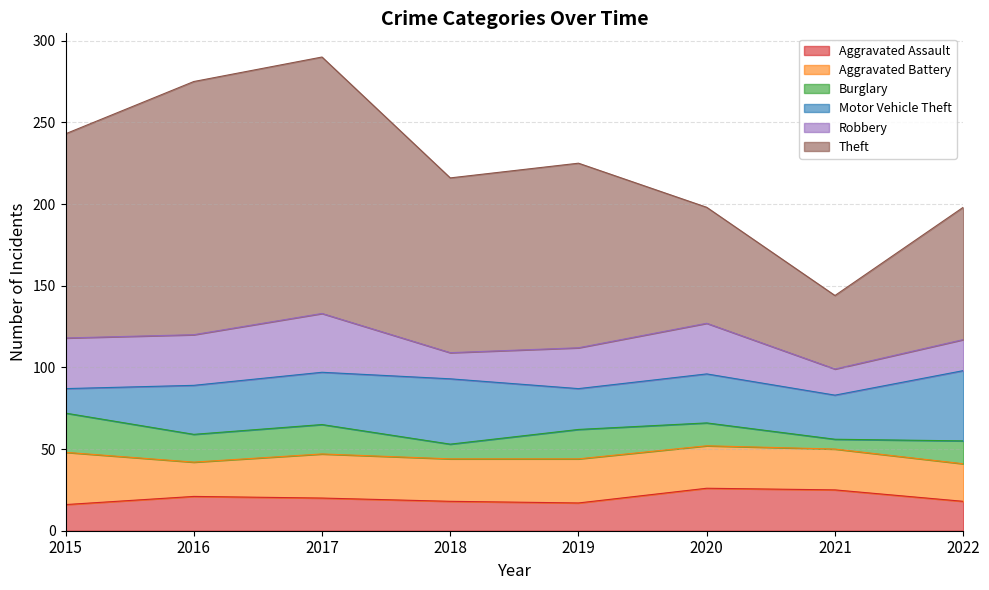

Reading left to right, list all the values displayed in this chart.

Aggravated Assault: 2015=16	2016=21	2017=20	2018=18	2019=17	2020=26	2021=25	2022=18
Aggravated Battery: 2015=32	2016=21	2017=27	2018=26	2019=27	2020=26	2021=25	2022=23
Burglary: 2015=24	2016=17	2017=18	2018=9	2019=18	2020=14	2021=6	2022=14
Motor Vehicle Theft: 2015=15	2016=30	2017=32	2018=40	2019=25	2020=30	2021=27	2022=43
Robbery: 2015=31	2016=31	2017=36	2018=16	2019=25	2020=31	2021=16	2022=19
Theft: 2015=125	2016=155	2017=157	2018=107	2019=113	2020=71	2021=45	2022=81